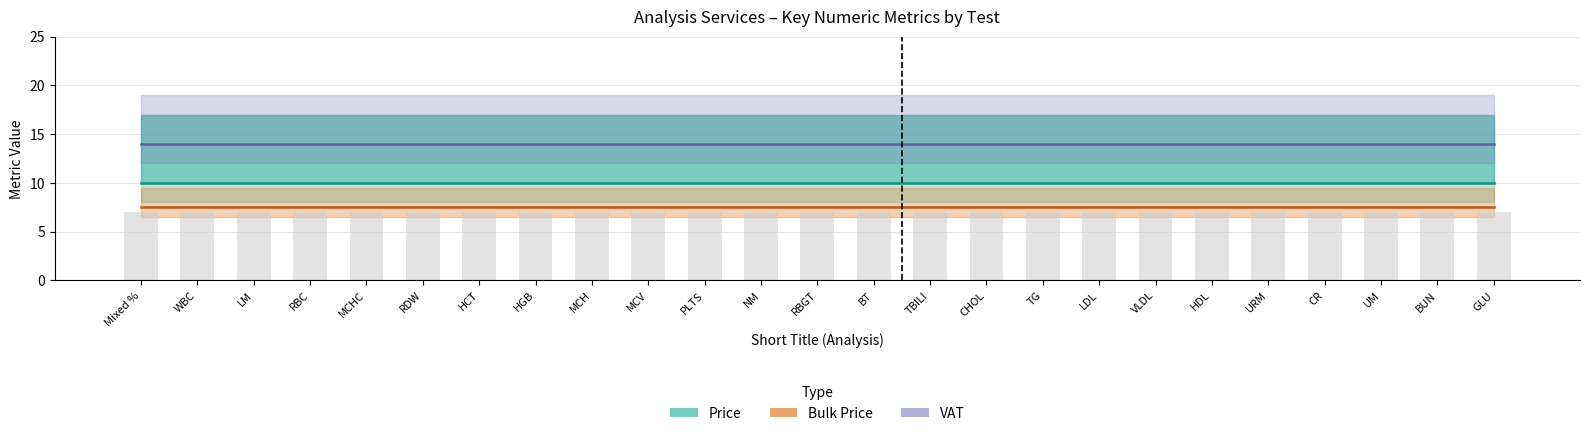

What is the sum of the VAT values at BT and CR?

28.0